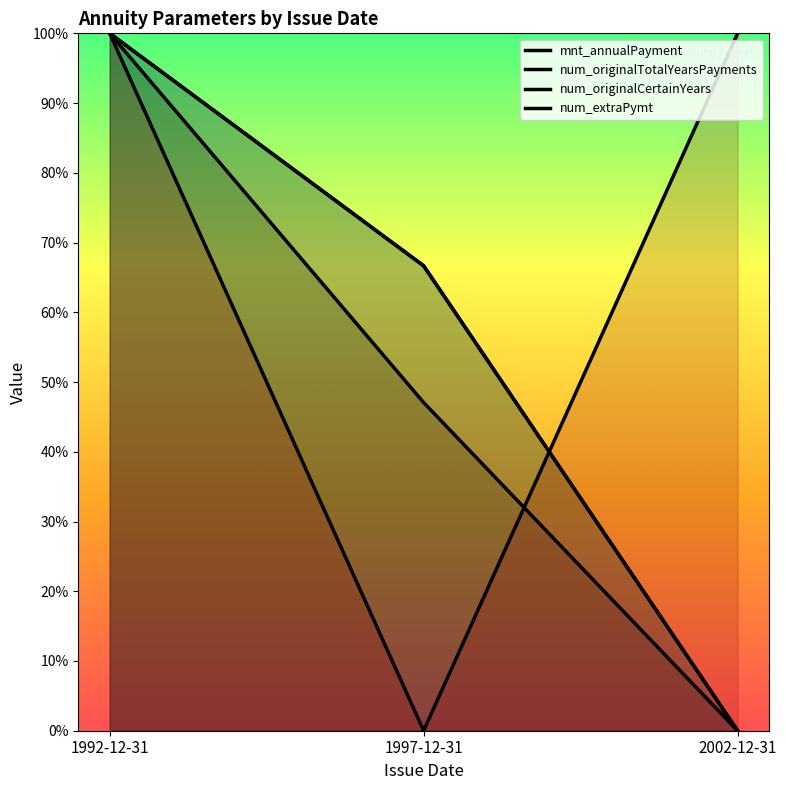

What is the spread (max minus min) of values at 1997-12-31?

0.7